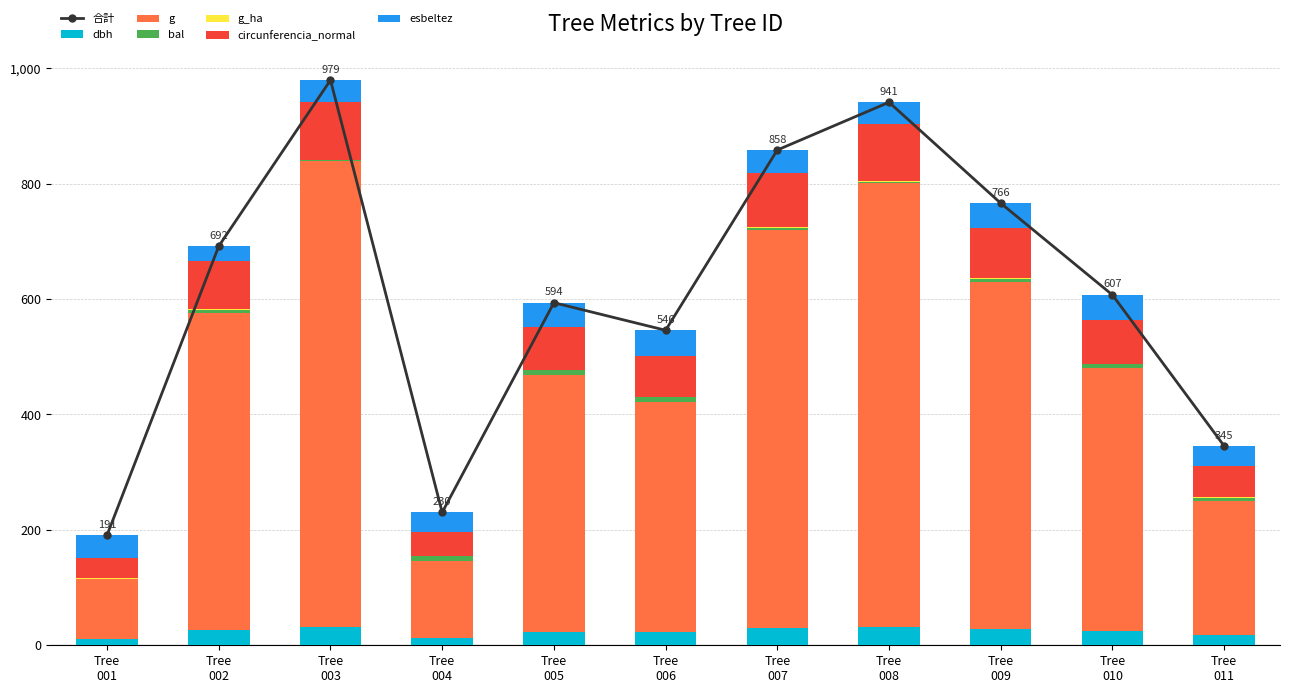

Are the bars horizontal?

No